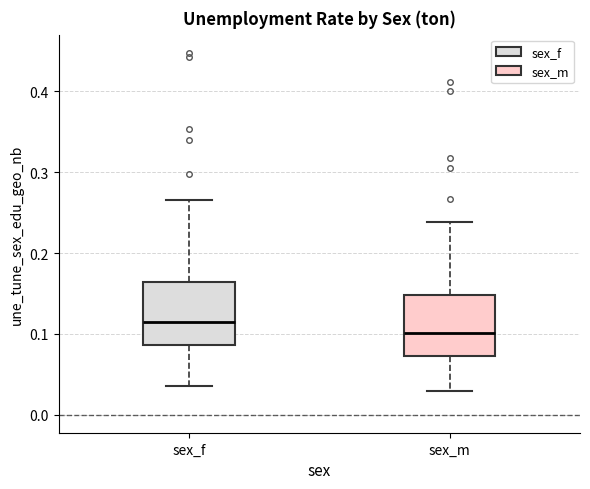

Where does the median line of the box for sex_m sit on the y-axis? The values are not printed on the chart, so give them approximately, as read against the axis.

0.10